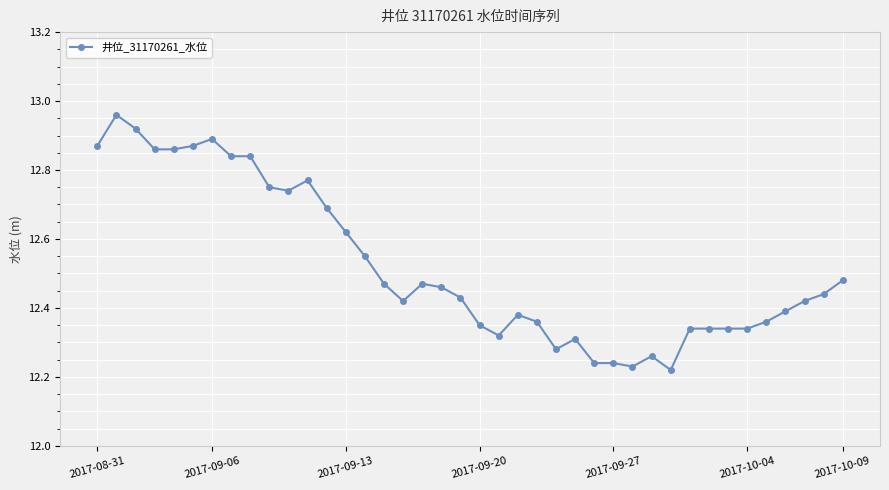

What is the sum of all values?

500.9